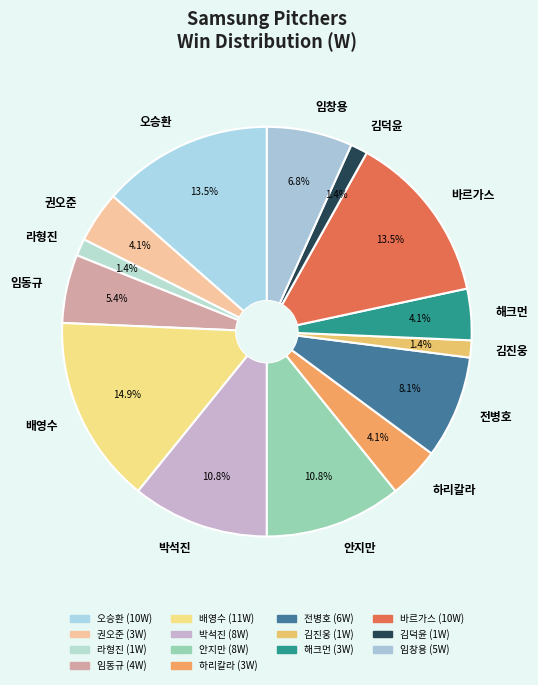

Approximately how many times larger is the value at 박석진 compared to 임창용?

1.6